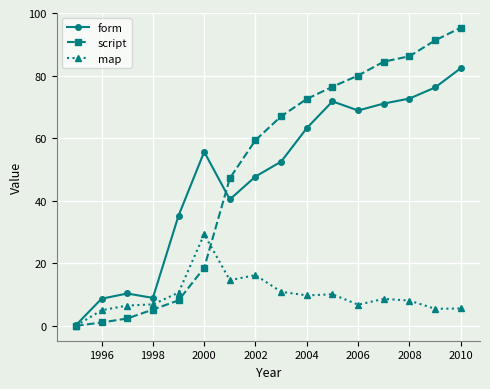

What is the maximum value for script?

95.3